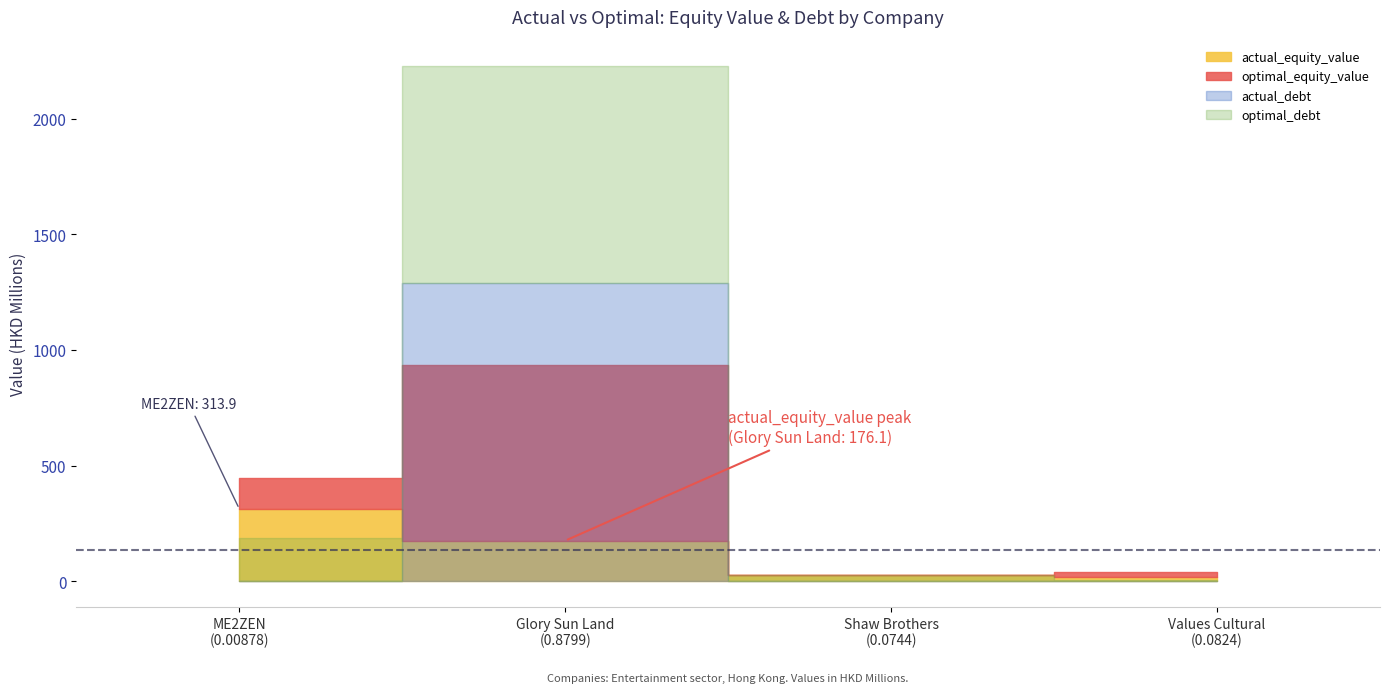

At which label is optimal_equity_value closest to 379?

ME2ZEN Limited